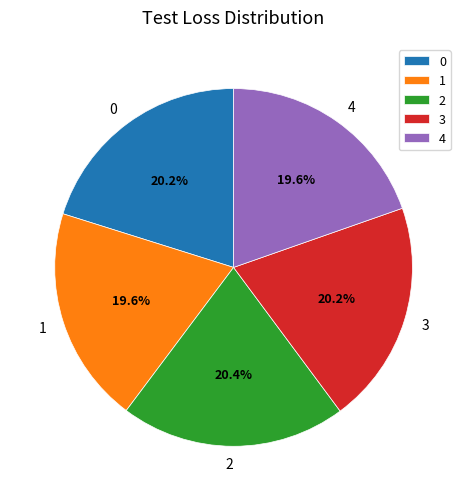

Is 2 the majority of the pie?

No